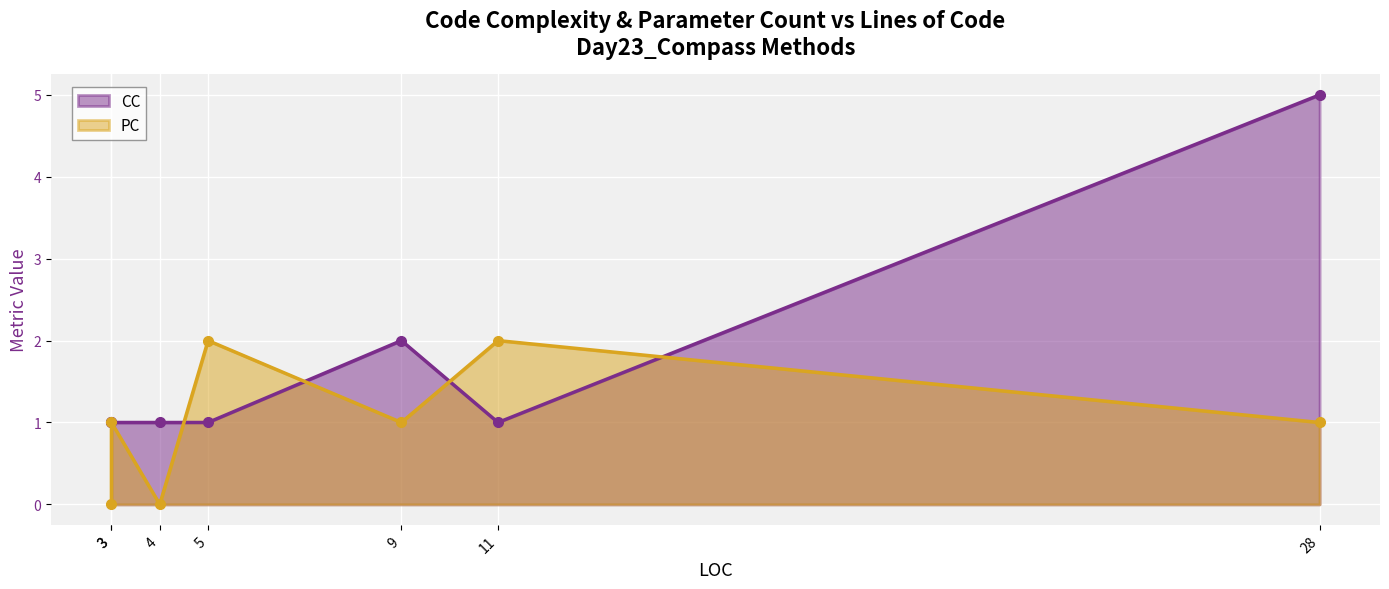

What is the difference between the highest and lowest values at 9?

1